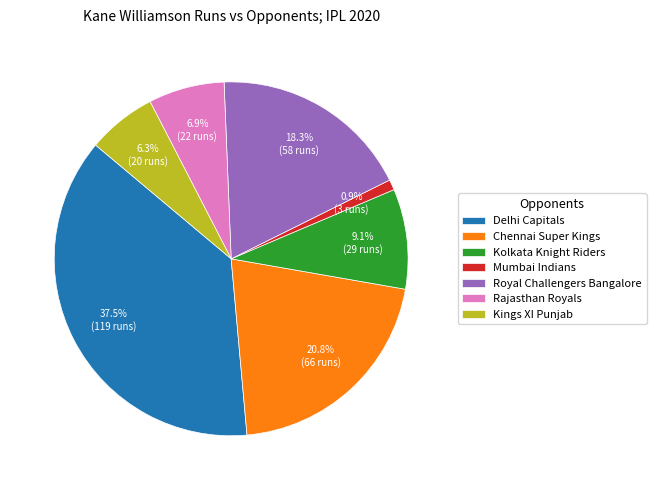

To the nearest percent, what is the average slice percentage?

14%